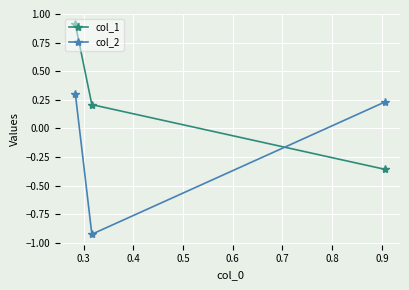

What is the maximum value for col_2?

0.3